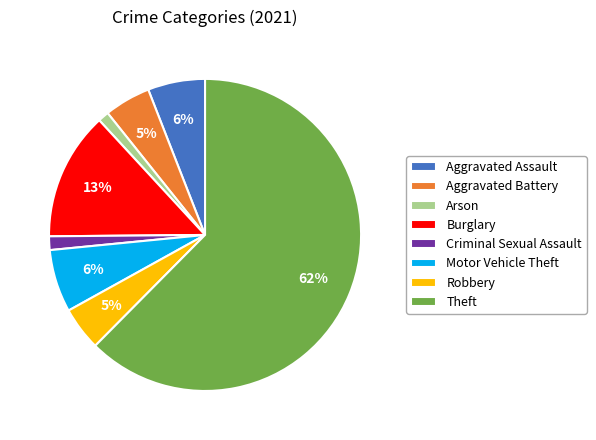

Count the number of slices in the pie.

8